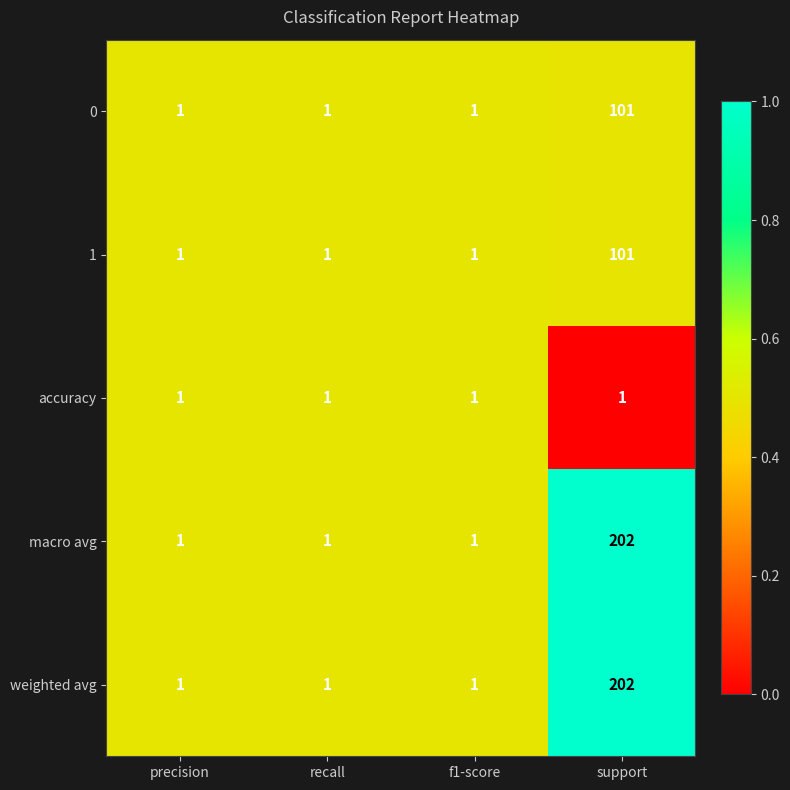

What is the greatest value displayed?

202